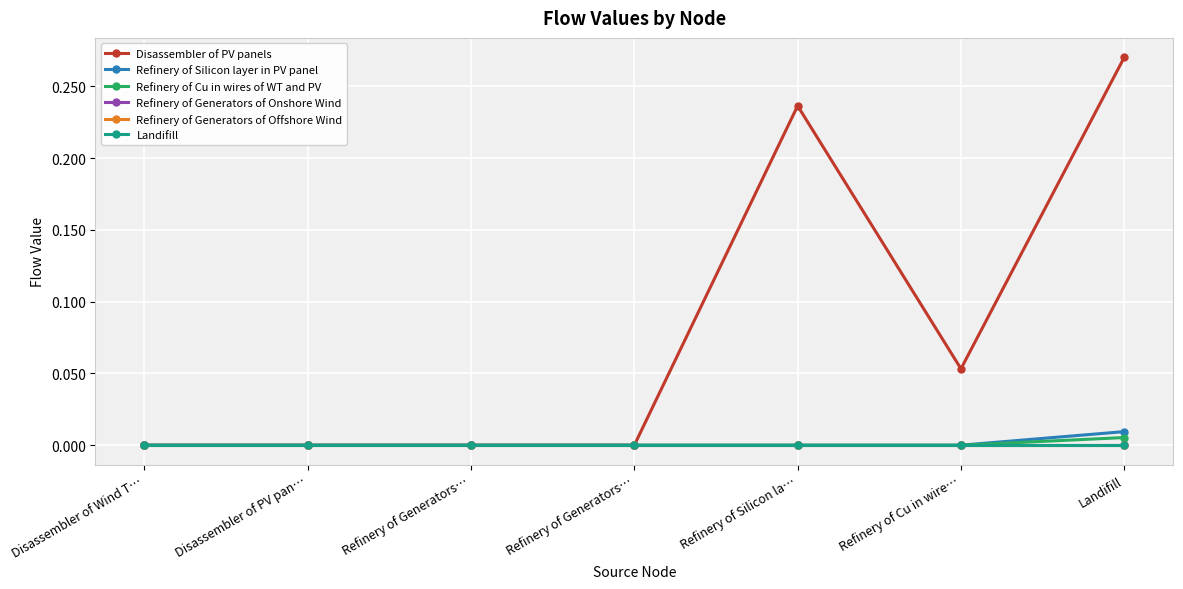

Is this an area chart (filled region under the line)?

No